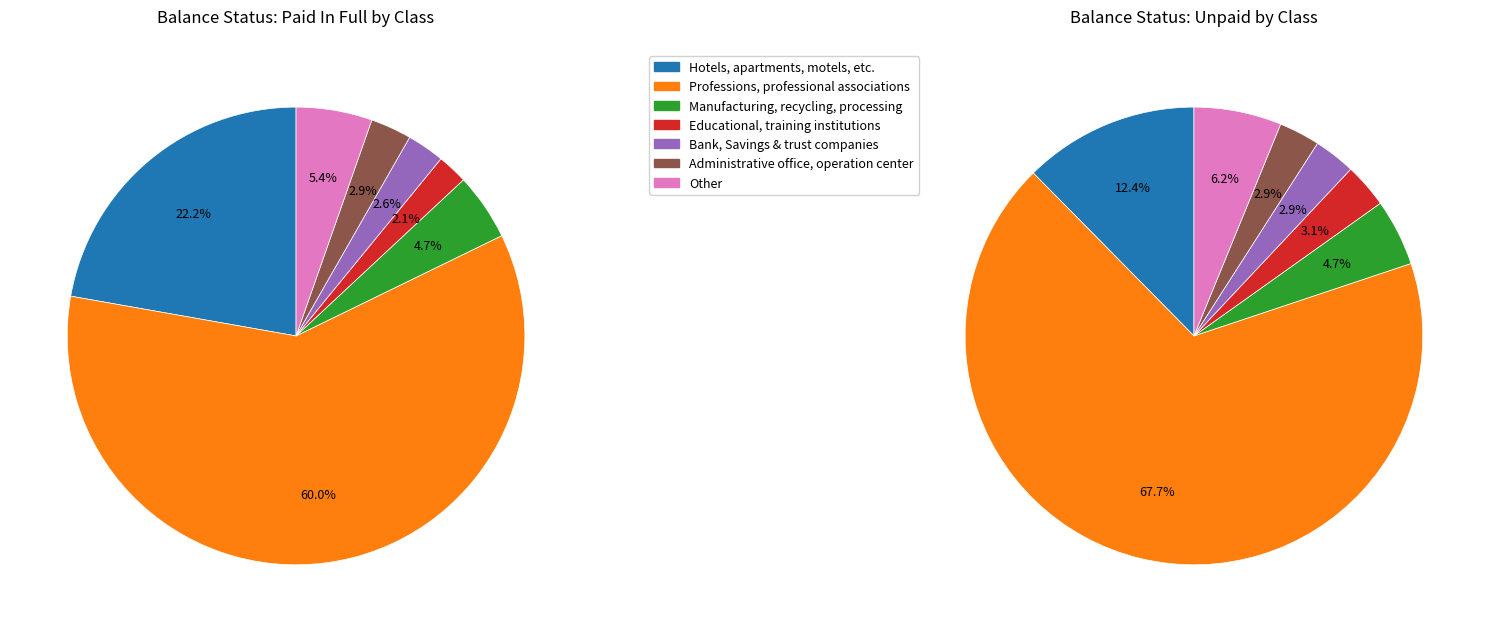

Approximately how many times larger is the value at Professions, professional associations compared to Hotels, apartments, motels, etc.?

2.7